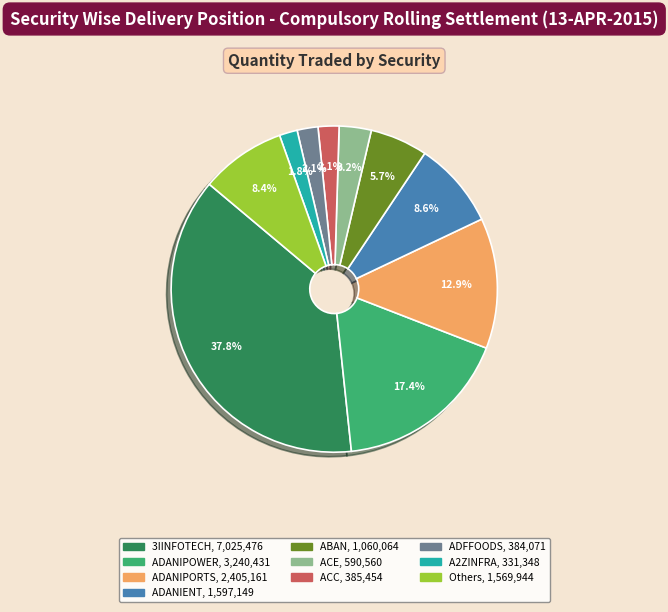

Is there a majority slice in this chart?

No